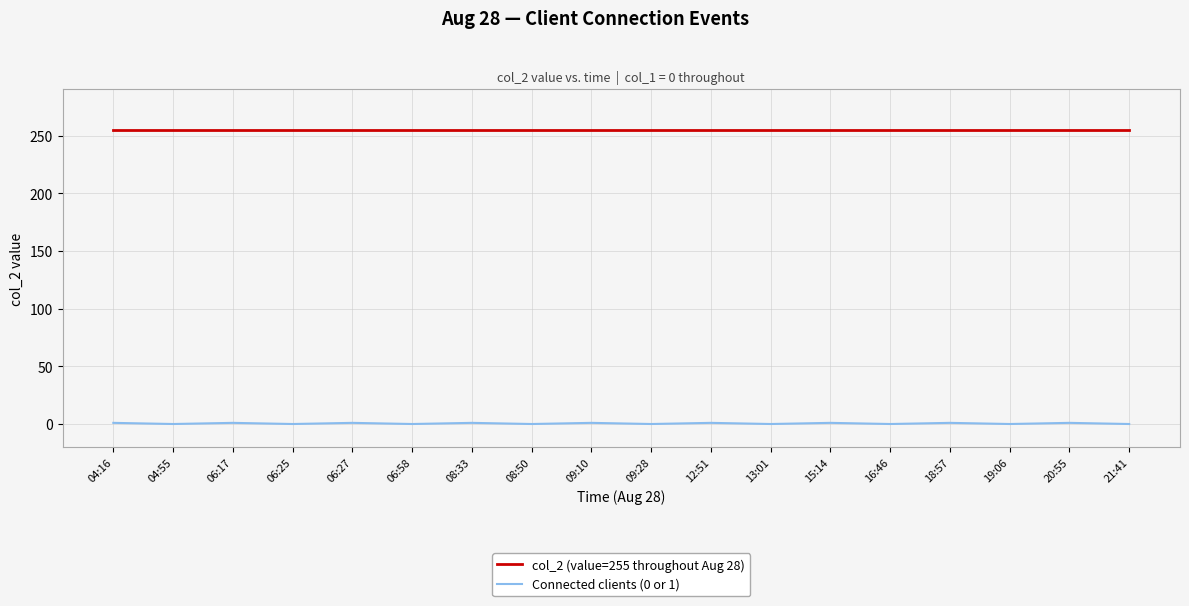

What position from the left is 19:06?

16